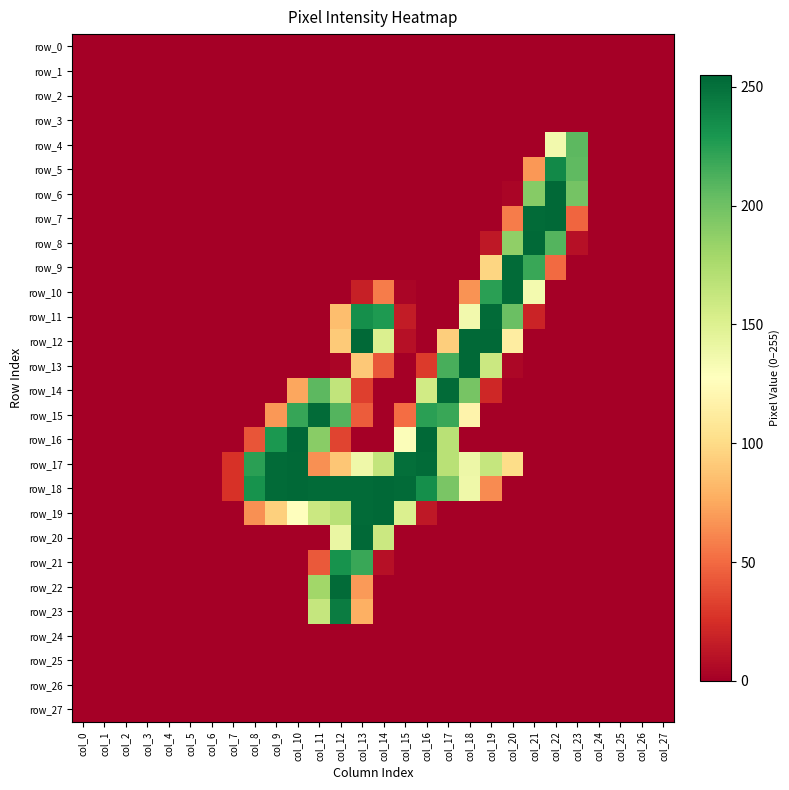

Reading right to left, extract all data points from this chart.

row_0: col_27=0	col_26=0	col_25=0	col_24=0	col_23=0	col_22=0	col_21=0	col_20=0	col_19=0	col_18=0	col_17=0	col_16=0	col_15=0	col_14=0	col_13=0	col_12=0	col_11=0	col_10=0	col_9=0	col_8=0	col_7=0	col_6=0	col_5=0	col_4=0	col_3=0	col_2=0	col_1=0	col_0=0
row_1: col_27=0	col_26=0	col_25=0	col_24=0	col_23=0	col_22=0	col_21=0	col_20=0	col_19=0	col_18=0	col_17=0	col_16=0	col_15=0	col_14=0	col_13=0	col_12=0	col_11=0	col_10=0	col_9=0	col_8=0	col_7=0	col_6=0	col_5=0	col_4=0	col_3=0	col_2=0	col_1=0	col_0=0
row_2: col_27=0	col_26=0	col_25=0	col_24=0	col_23=0	col_22=0	col_21=0	col_20=0	col_19=0	col_18=0	col_17=0	col_16=0	col_15=0	col_14=0	col_13=0	col_12=0	col_11=0	col_10=0	col_9=0	col_8=0	col_7=0	col_6=0	col_5=0	col_4=0	col_3=0	col_2=0	col_1=0	col_0=0
row_3: col_27=0	col_26=0	col_25=0	col_24=0	col_23=0	col_22=0	col_21=0	col_20=0	col_19=0	col_18=0	col_17=0	col_16=0	col_15=0	col_14=0	col_13=0	col_12=0	col_11=0	col_10=0	col_9=0	col_8=0	col_7=0	col_6=0	col_5=0	col_4=0	col_3=0	col_2=0	col_1=0	col_0=0
row_4: col_27=0	col_26=0	col_25=0	col_24=0	col_23=207	col_22=136	col_21=0	col_20=0	col_19=0	col_18=0	col_17=0	col_16=0	col_15=0	col_14=0	col_13=0	col_12=0	col_11=0	col_10=0	col_9=0	col_8=0	col_7=0	col_6=0	col_5=0	col_4=0	col_3=0	col_2=0	col_1=0	col_0=0
row_5: col_27=0	col_26=0	col_25=0	col_24=0	col_23=206	col_22=237	col_21=68	col_20=0	col_19=0	col_18=0	col_17=0	col_16=0	col_15=0	col_14=0	col_13=0	col_12=0	col_11=0	col_10=0	col_9=0	col_8=0	col_7=0	col_6=0	col_5=0	col_4=0	col_3=0	col_2=0	col_1=0	col_0=0
row_6: col_27=0	col_26=0	col_25=0	col_24=0	col_23=198	col_22=254	col_21=191	col_20=3	col_19=0	col_18=0	col_17=0	col_16=0	col_15=0	col_14=0	col_13=0	col_12=0	col_11=0	col_10=0	col_9=0	col_8=0	col_7=0	col_6=0	col_5=0	col_4=0	col_3=0	col_2=0	col_1=0	col_0=0
row_7: col_27=0	col_26=0	col_25=0	col_24=0	col_23=48	col_22=254	col_21=253	col_20=57	col_19=0	col_18=0	col_17=0	col_16=0	col_15=0	col_14=0	col_13=0	col_12=0	col_11=0	col_10=0	col_9=0	col_8=0	col_7=0	col_6=0	col_5=0	col_4=0	col_3=0	col_2=0	col_1=0	col_0=0
row_8: col_27=0	col_26=0	col_25=0	col_24=0	col_23=9	col_22=210	col_21=254	col_20=187	col_19=13	col_18=0	col_17=0	col_16=0	col_15=0	col_14=0	col_13=0	col_12=0	col_11=0	col_10=0	col_9=0	col_8=0	col_7=0	col_6=0	col_5=0	col_4=0	col_3=0	col_2=0	col_1=0	col_0=0
row_9: col_27=0	col_26=0	col_25=0	col_24=0	col_23=0	col_22=50	col_21=219	col_20=253	col_19=97	col_18=0	col_17=0	col_16=0	col_15=0	col_14=0	col_13=0	col_12=0	col_11=0	col_10=0	col_9=0	col_8=0	col_7=0	col_6=0	col_5=0	col_4=0	col_3=0	col_2=0	col_1=0	col_0=0
row_10: col_27=0	col_26=0	col_25=0	col_24=0	col_23=0	col_22=0	col_21=135	col_20=253	col_19=224	col_18=66	col_17=0	col_16=0	col_15=3	col_14=57	col_13=17	col_12=0	col_11=0	col_10=0	col_9=0	col_8=0	col_7=0	col_6=0	col_5=0	col_4=0	col_3=0	col_2=0	col_1=0	col_0=0
row_11: col_27=0	col_26=0	col_25=0	col_24=0	col_23=0	col_22=0	col_21=19	col_20=202	col_19=253	col_18=136	col_17=0	col_16=0	col_15=15	col_14=228	col_13=234	col_12=85	col_11=0	col_10=0	col_9=0	col_8=0	col_7=0	col_6=0	col_5=0	col_4=0	col_3=0	col_2=0	col_1=0	col_0=0
row_12: col_27=0	col_26=0	col_25=0	col_24=0	col_23=0	col_22=0	col_21=0	col_20=113	col_19=254	col_18=254	col_17=93	col_16=0	col_15=9	col_14=151	col_13=254	col_12=91	col_11=0	col_10=0	col_9=0	col_8=0	col_7=0	col_6=0	col_5=0	col_4=0	col_3=0	col_2=0	col_1=0	col_0=0
row_13: col_27=0	col_26=0	col_25=0	col_24=0	col_23=0	col_22=0	col_21=0	col_20=4	col_19=160	col_18=254	col_17=214	col_16=30	col_15=0	col_14=42	col_13=90	col_12=3	col_11=0	col_10=0	col_9=0	col_8=0	col_7=0	col_6=0	col_5=0	col_4=0	col_3=0	col_2=0	col_1=0	col_0=0
row_14: col_27=0	col_26=0	col_25=0	col_24=0	col_23=0	col_22=0	col_21=0	col_20=0	col_19=21	col_18=197	col_17=253	col_16=157	col_15=0	col_14=0	col_13=32	col_12=165	col_11=207	col_10=74	col_9=0	col_8=0	col_7=0	col_6=0	col_5=0	col_4=0	col_3=0	col_2=0	col_1=0	col_0=0
row_15: col_27=0	col_26=0	col_25=0	col_24=0	col_23=0	col_22=0	col_21=0	col_20=0	col_19=0	col_18=118	col_17=219	col_16=224	col_15=51	col_14=0	col_13=44	col_12=210	col_11=253	col_10=220	col_9=68	col_8=0	col_7=0	col_6=0	col_5=0	col_4=0	col_3=0	col_2=0	col_1=0	col_0=0
row_16: col_27=0	col_26=0	col_25=0	col_24=0	col_23=0	col_22=0	col_21=0	col_20=0	col_19=0	col_18=0	col_17=169	col_16=254	col_15=130	col_14=0	col_13=0	col_12=34	col_11=190	col_10=255	col_9=229	col_8=41	col_7=0	col_6=0	col_5=0	col_4=0	col_3=0	col_2=0	col_1=0	col_0=0
row_17: col_27=0	col_26=0	col_25=0	col_24=0	col_23=0	col_22=0	col_21=0	col_20=101	col_19=163	col_18=139	col_17=169	col_16=253	col_15=251	col_14=164	col_13=138	col_12=89	col_11=65	col_10=254	col_9=253	col_8=224	col_7=26	col_6=0	col_5=0	col_4=0	col_3=0	col_2=0	col_1=0	col_0=0
row_18: col_27=0	col_26=0	col_25=0	col_24=0	col_23=0	col_22=0	col_21=0	col_20=0	col_19=63	col_18=138	col_17=196	col_16=234	col_15=253	col_14=254	col_13=253	col_12=253	col_11=253	col_10=254	col_9=253	col_8=232	col_7=26	col_6=0	col_5=0	col_4=0	col_3=0	col_2=0	col_1=0	col_0=0
row_19: col_27=0	col_26=0	col_25=0	col_24=0	col_23=0	col_22=0	col_21=0	col_20=0	col_19=0	col_18=0	col_17=0	col_16=13	col_15=151	col_14=254	col_13=253	col_12=169	col_11=160	col_10=128	col_9=94	col_8=65	col_7=0	col_6=0	col_5=0	col_4=0	col_3=0	col_2=0	col_1=0	col_0=0
row_20: col_27=0	col_26=0	col_25=0	col_24=0	col_23=0	col_22=0	col_21=0	col_20=0	col_19=0	col_18=0	col_17=0	col_16=0	col_15=0	col_14=160	col_13=254	col_12=141	col_11=0	col_10=0	col_9=0	col_8=0	col_7=0	col_6=0	col_5=0	col_4=0	col_3=0	col_2=0	col_1=0	col_0=0
row_21: col_27=0	col_26=0	col_25=0	col_24=0	col_23=0	col_22=0	col_21=0	col_20=0	col_19=0	col_18=0	col_17=0	col_16=0	col_15=0	col_14=9	col_13=219	col_12=232	col_11=43	col_10=0	col_9=0	col_8=0	col_7=0	col_6=0	col_5=0	col_4=0	col_3=0	col_2=0	col_1=0	col_0=0
row_22: col_27=0	col_26=0	col_25=0	col_24=0	col_23=0	col_22=0	col_21=0	col_20=0	col_19=0	col_18=0	col_17=0	col_16=0	col_15=0	col_14=0	col_13=69	col_12=253	col_11=180	col_10=0	col_9=0	col_8=0	col_7=0	col_6=0	col_5=0	col_4=0	col_3=0	col_2=0	col_1=0	col_0=0
row_23: col_27=0	col_26=0	col_25=0	col_24=0	col_23=0	col_22=0	col_21=0	col_20=0	col_19=0	col_18=0	col_17=0	col_16=0	col_15=0	col_14=0	col_13=78	col_12=244	col_11=163	col_10=0	col_9=0	col_8=0	col_7=0	col_6=0	col_5=0	col_4=0	col_3=0	col_2=0	col_1=0	col_0=0
row_24: col_27=0	col_26=0	col_25=0	col_24=0	col_23=0	col_22=0	col_21=0	col_20=0	col_19=0	col_18=0	col_17=0	col_16=0	col_15=0	col_14=0	col_13=0	col_12=0	col_11=0	col_10=0	col_9=0	col_8=0	col_7=0	col_6=0	col_5=0	col_4=0	col_3=0	col_2=0	col_1=0	col_0=0
row_25: col_27=0	col_26=0	col_25=0	col_24=0	col_23=0	col_22=0	col_21=0	col_20=0	col_19=0	col_18=0	col_17=0	col_16=0	col_15=0	col_14=0	col_13=0	col_12=0	col_11=0	col_10=0	col_9=0	col_8=0	col_7=0	col_6=0	col_5=0	col_4=0	col_3=0	col_2=0	col_1=0	col_0=0
row_26: col_27=0	col_26=0	col_25=0	col_24=0	col_23=0	col_22=0	col_21=0	col_20=0	col_19=0	col_18=0	col_17=0	col_16=0	col_15=0	col_14=0	col_13=0	col_12=0	col_11=0	col_10=0	col_9=0	col_8=0	col_7=0	col_6=0	col_5=0	col_4=0	col_3=0	col_2=0	col_1=0	col_0=0
row_27: col_27=0	col_26=0	col_25=0	col_24=0	col_23=0	col_22=0	col_21=0	col_20=0	col_19=0	col_18=0	col_17=0	col_16=0	col_15=0	col_14=0	col_13=0	col_12=0	col_11=0	col_10=0	col_9=0	col_8=0	col_7=0	col_6=0	col_5=0	col_4=0	col_3=0	col_2=0	col_1=0	col_0=0